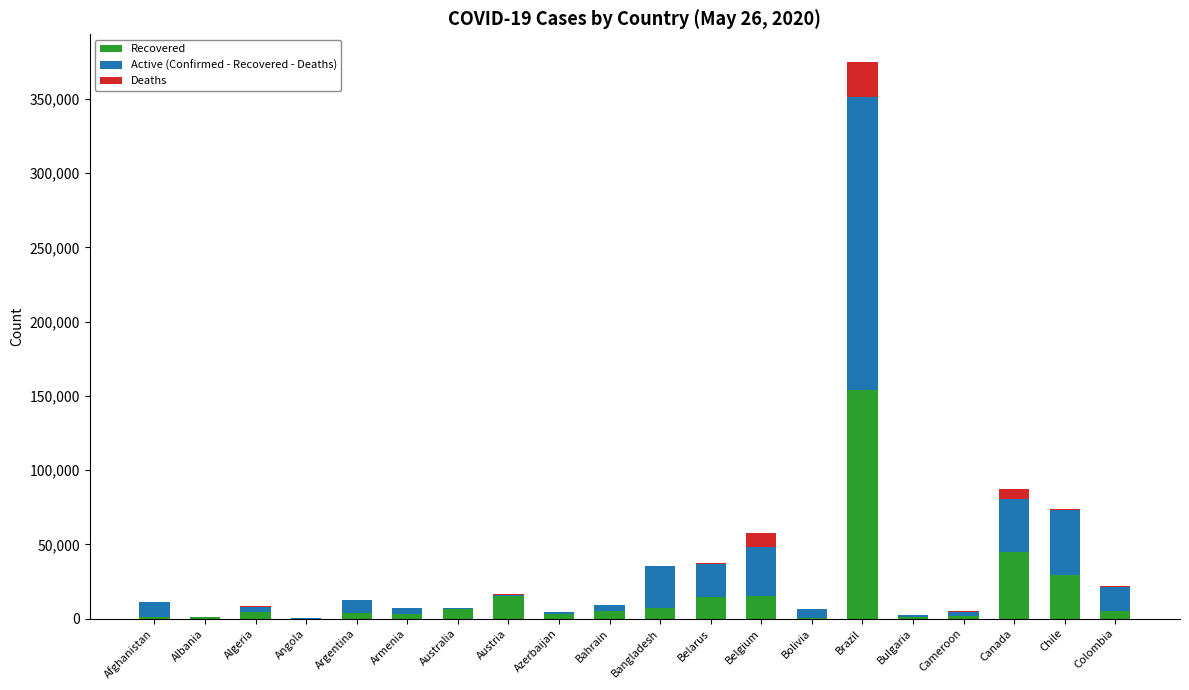

At which label does Recovered reach its peak?

Brazil